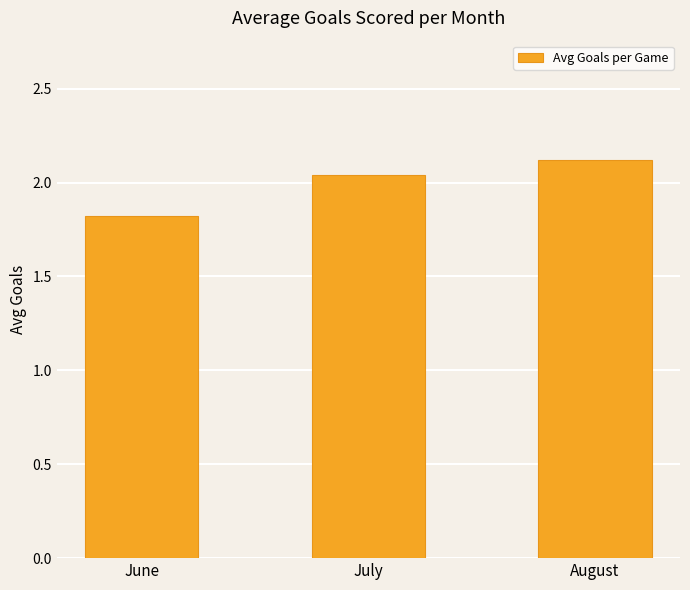

What is the change in value from June to July?

+0.2